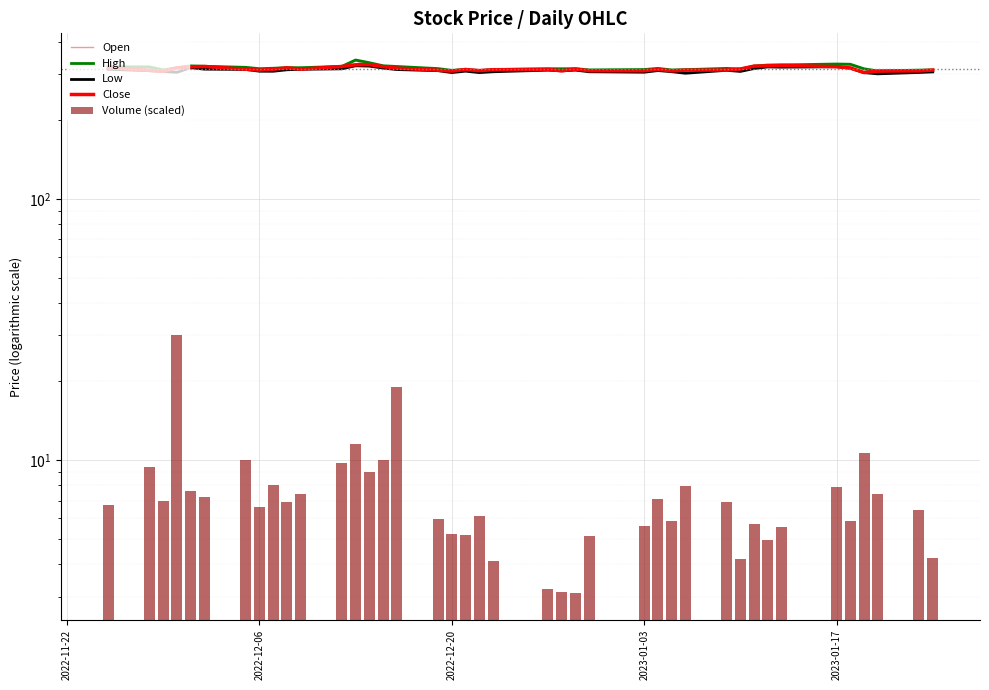

Rank the series at 2022-12-06 from lowest to highest value.

Volume (scaled), Low, Close, Open, High